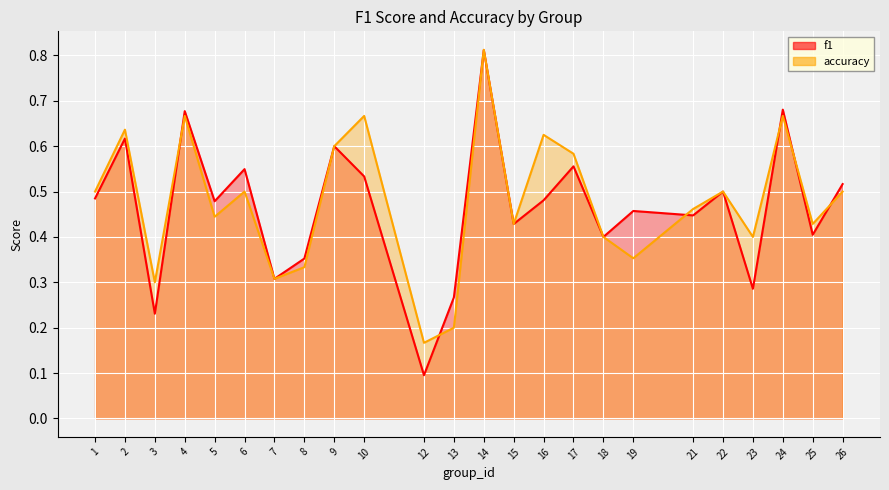

Reading left to right, what are all the values shown in this chart?

f1: 1=0.5	2=0.6	3=0.2	4=0.7	5=0.5	6=0.5	7=0.3	8=0.4	9=0.6	10=0.5	12=0.1	13=0.3	14=0.8	15=0.4	16=0.5	17=0.6	18=0.4	19=0.5	21=0.4	22=0.5	23=0.3	24=0.7	25=0.4	26=0.5
accuracy: 1=0.5	2=0.6	3=0.3	4=0.7	5=0.4	6=0.5	7=0.3	8=0.3	9=0.6	10=0.7	12=0.2	13=0.2	14=0.8	15=0.4	16=0.6	17=0.6	18=0.4	19=0.4	21=0.5	22=0.5	23=0.4	24=0.7	25=0.4	26=0.5